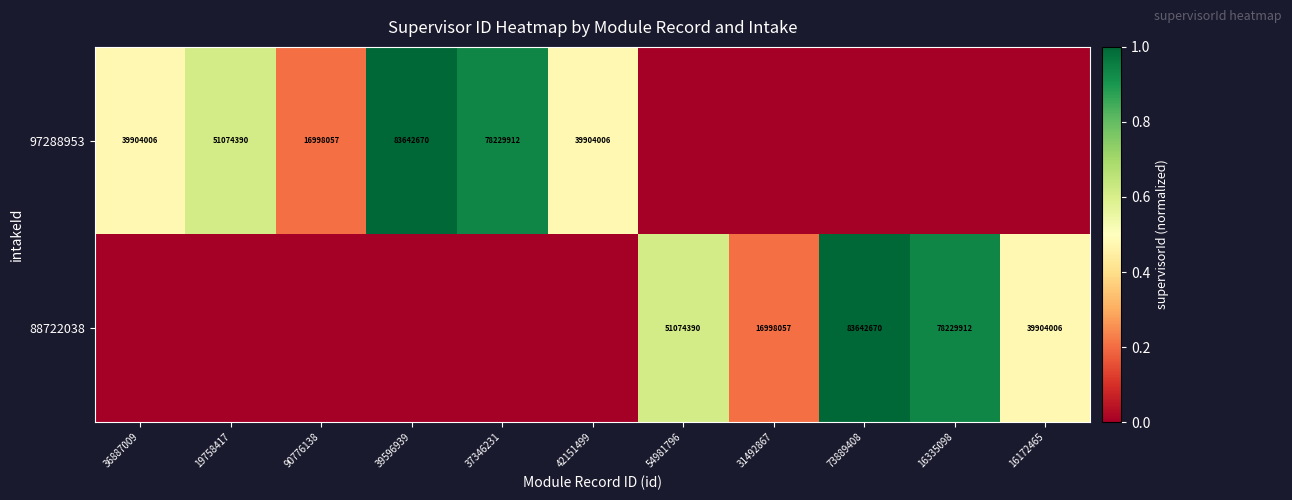

True or false: 88722038 has a value of 118914667 at 16335098.

False